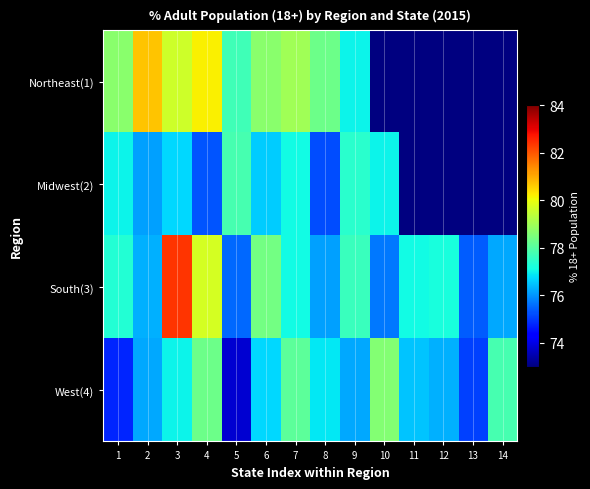

At which label is Northeast(1) closest to 78?

5